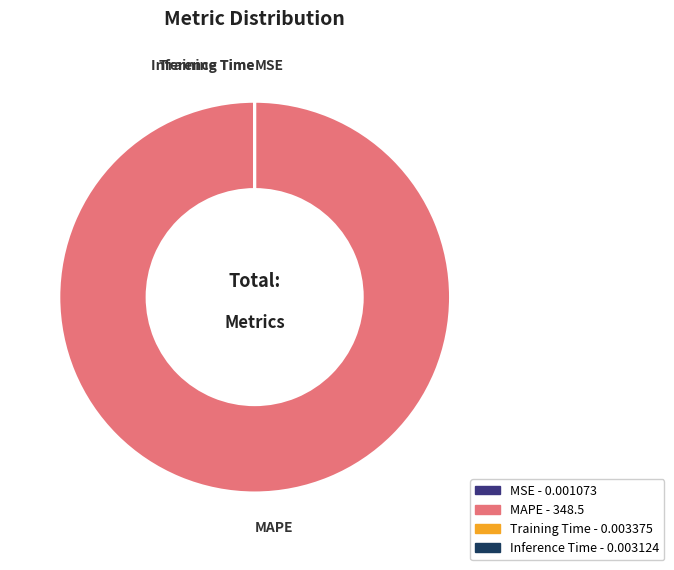

What is the majority slice?

MAPE